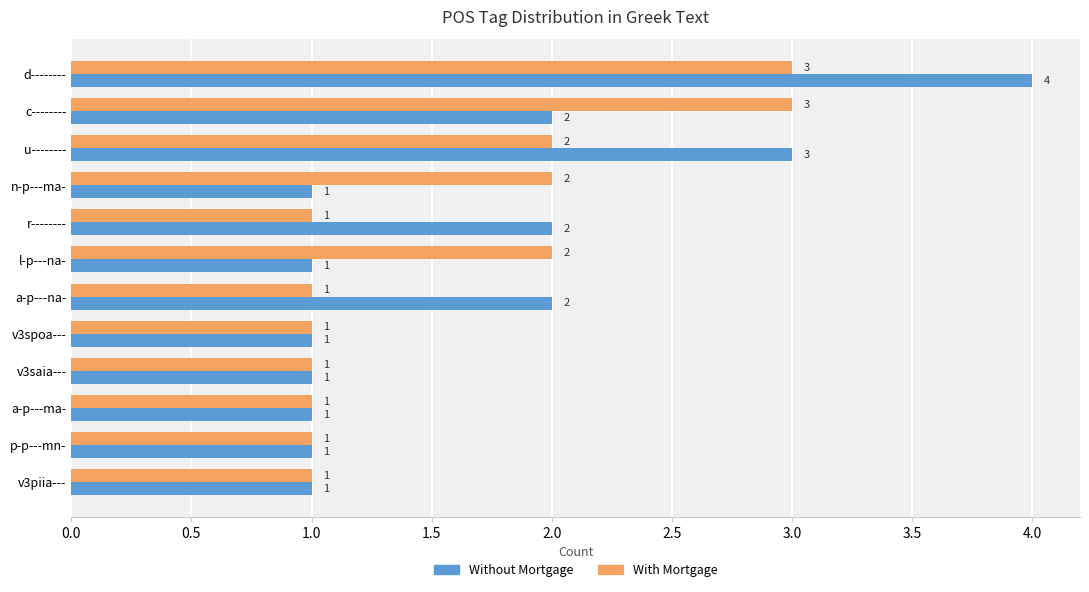

What is the maximum value for Without Mortgage?

4